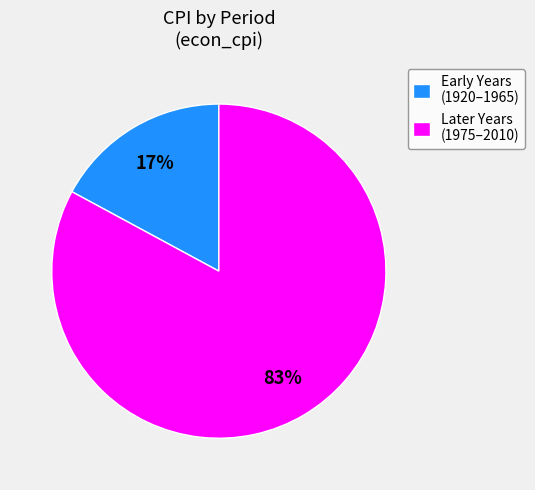

Is the sum of Later Years (1975–2010) and Early Years (1920–1965) greater than half?

Yes